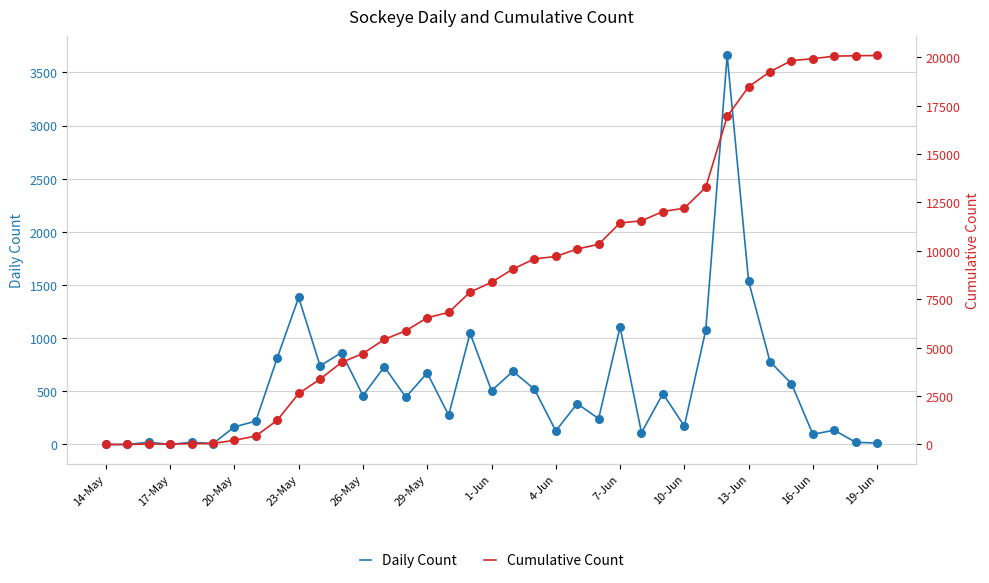

What is the total value across all series at 32?

20402